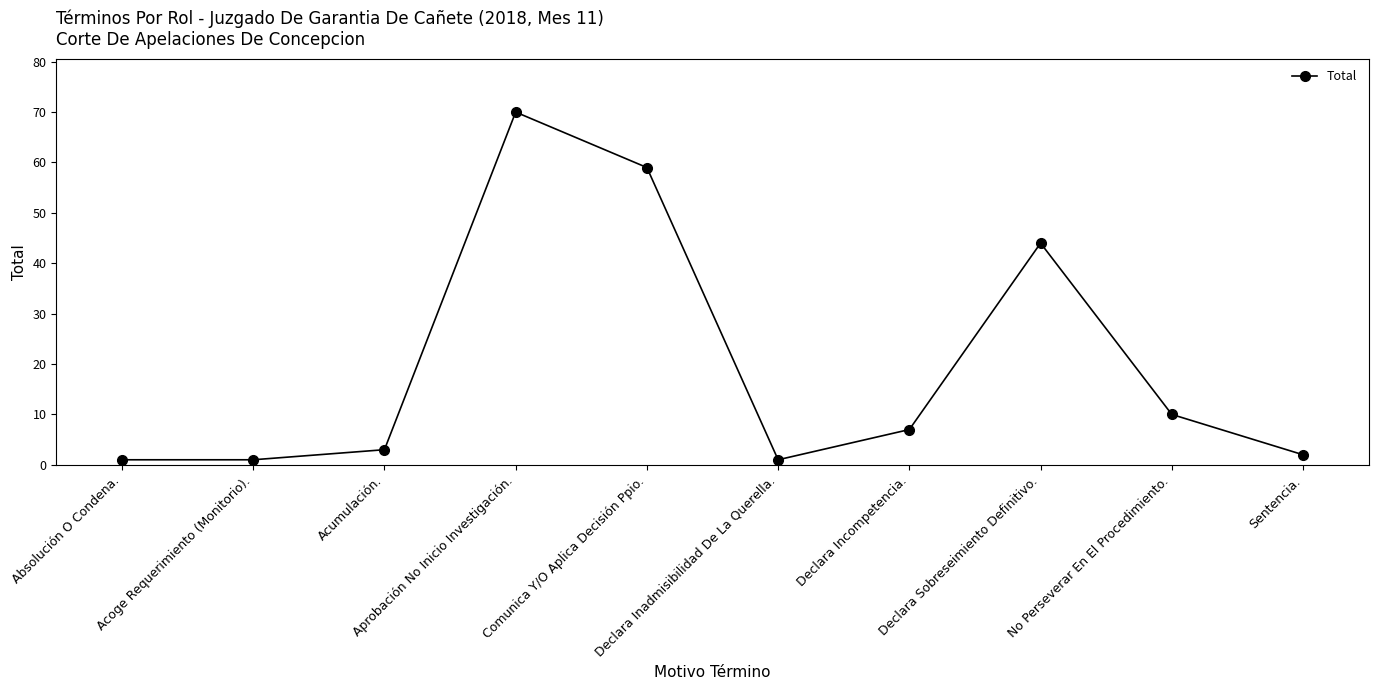

Approximately how many times larger is the value at Sentencia. compared to No Perseverar En El Procedimiento.?

0.2